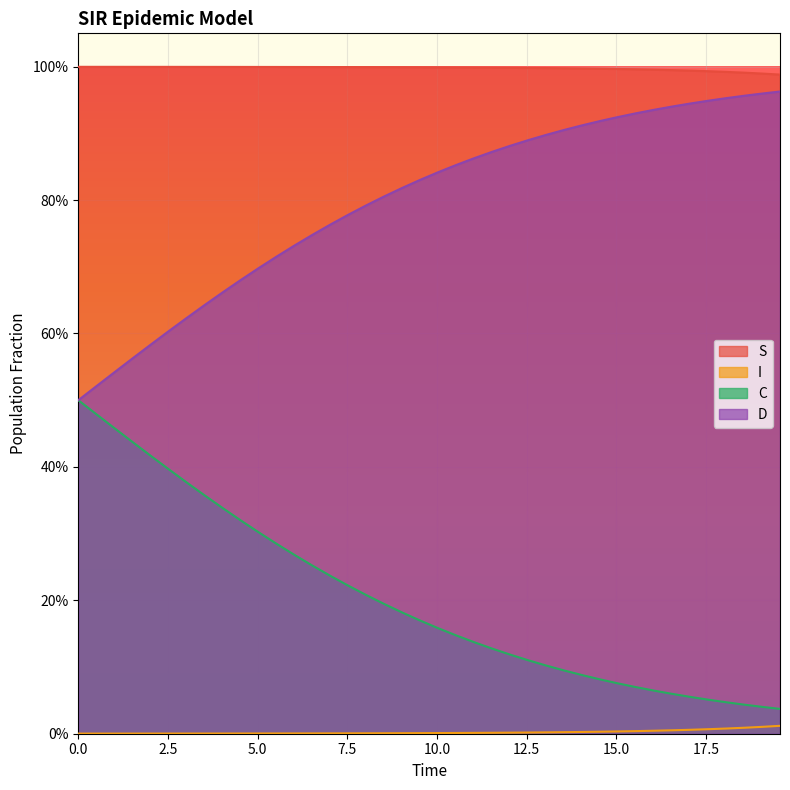

The I series shows 0.0 at 17.5. True or false?

True